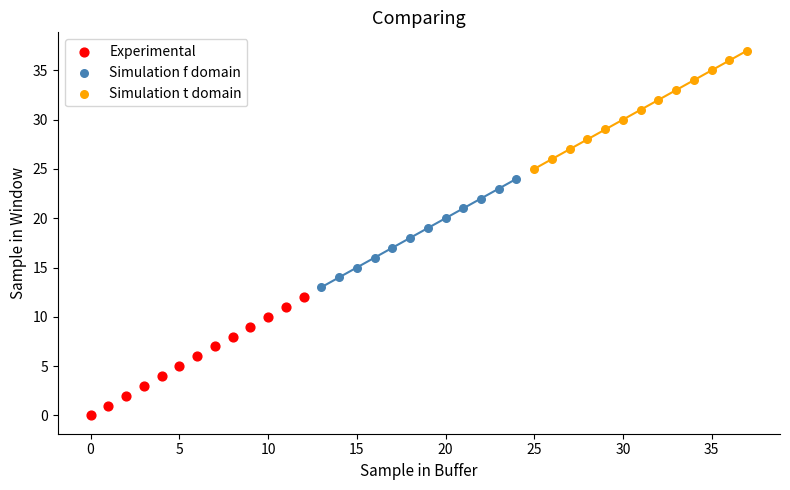

Which series reaches the minimum Y coordinate?

Experimental